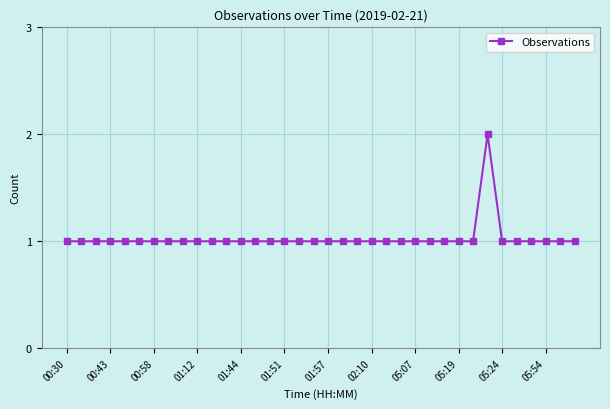

True or false: there are more than 0 points higher than both neighbors.

True